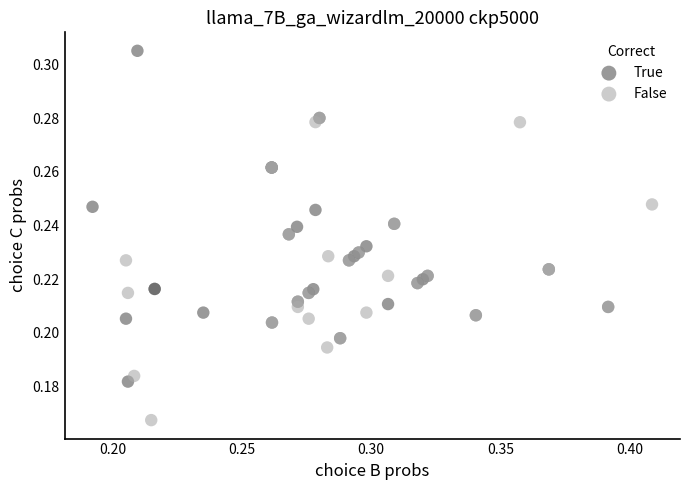

Which series reaches the maximum Y coordinate?

True